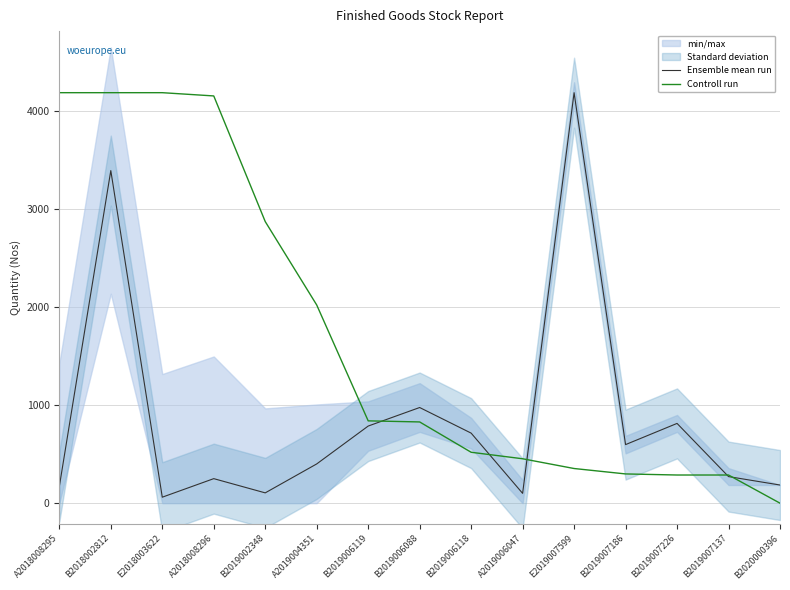

In Ensemble mean run, how many points are lower than both neighbors (excluding endpoints)?

4